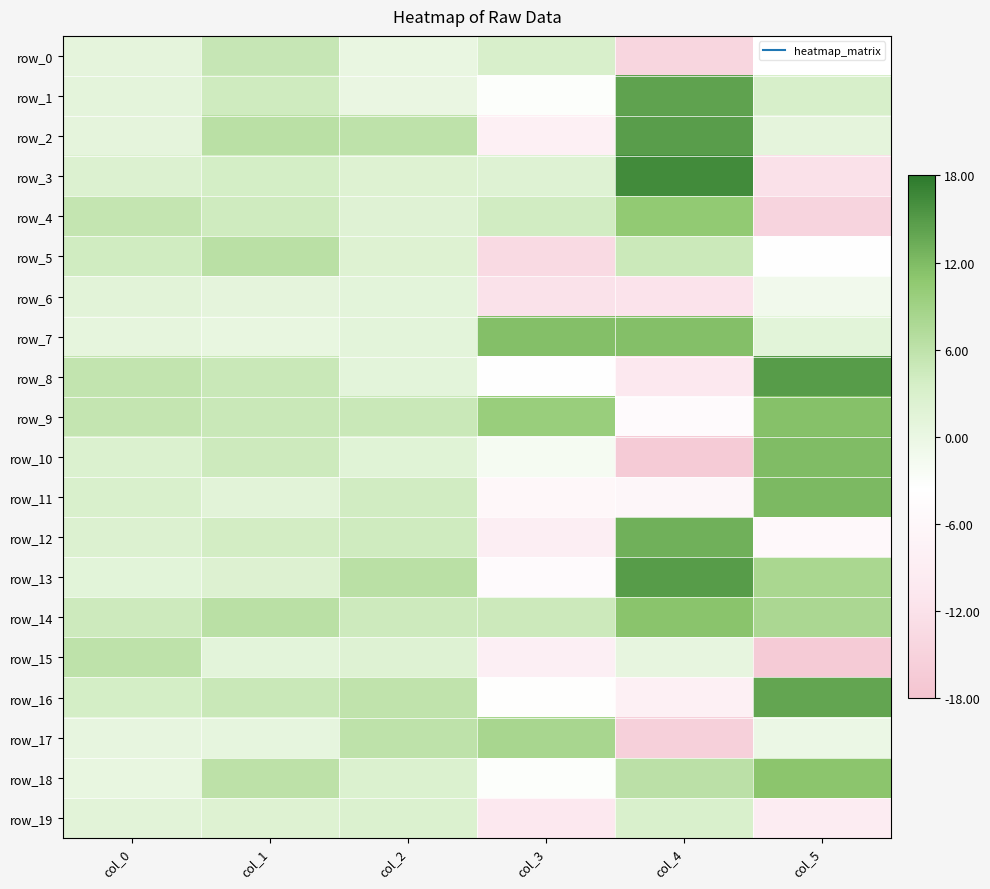

What is the difference between the maximum and minimum values in the row_10 series?

28.3